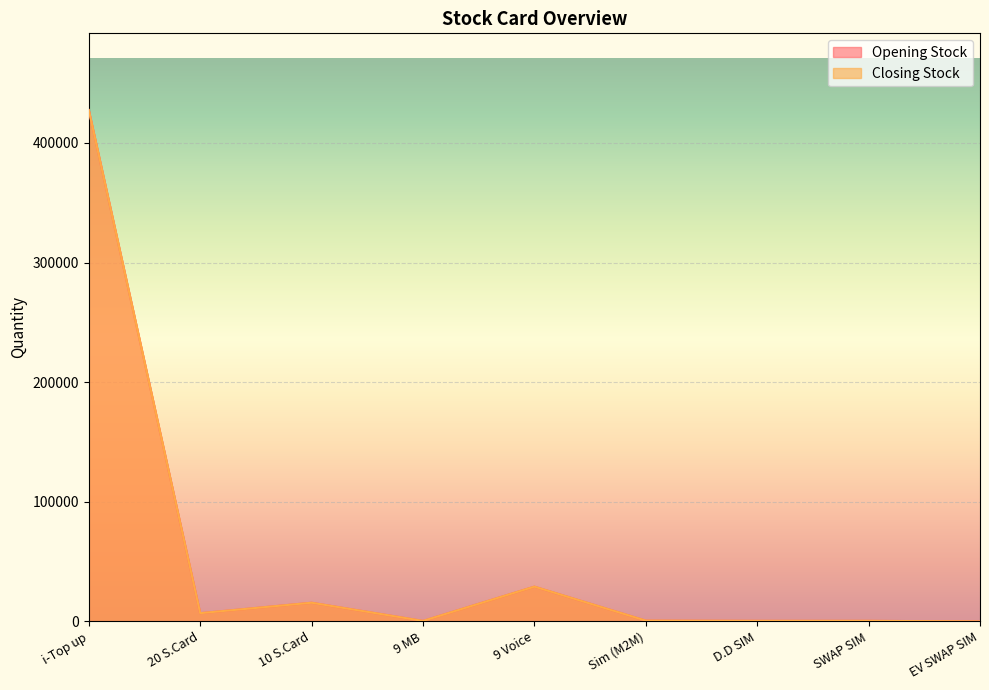

Reading right to left, list all the values displayed in this chart.

Opening Stock: 0	514	519	698	29100	450	15650	6925	427484
Closing Stock: 0	514	519	698	29100	450	15650	6925	427484